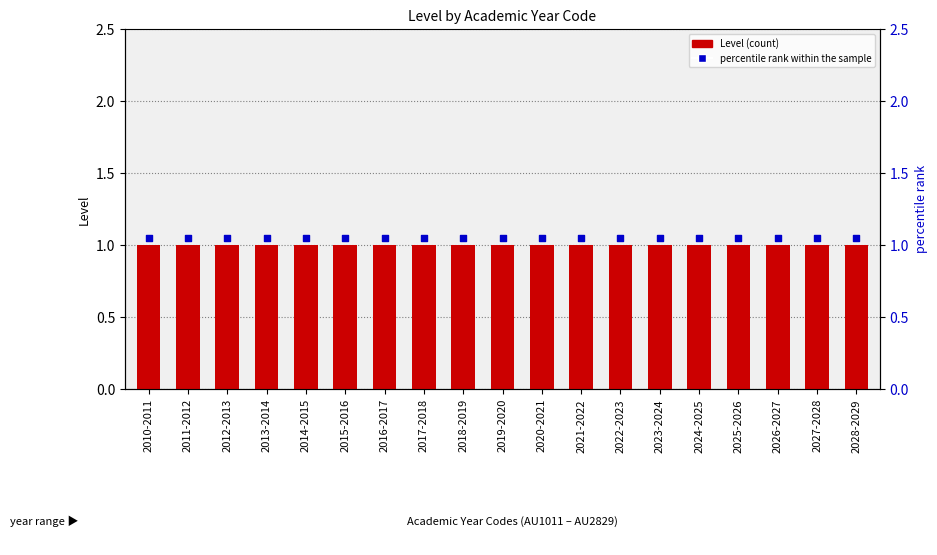

What are all the series names shown in the legend?

Level (count), percentile rank within the sample